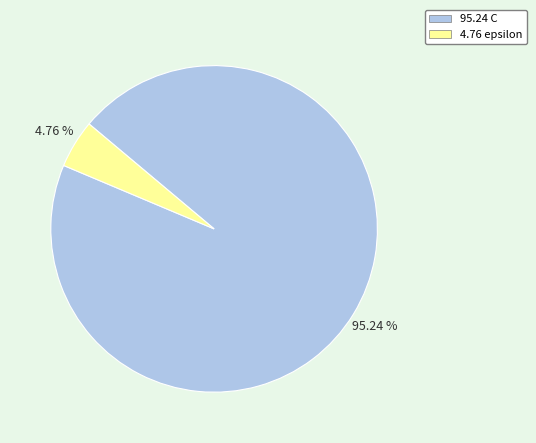

How many segments does this pie chart have?

2